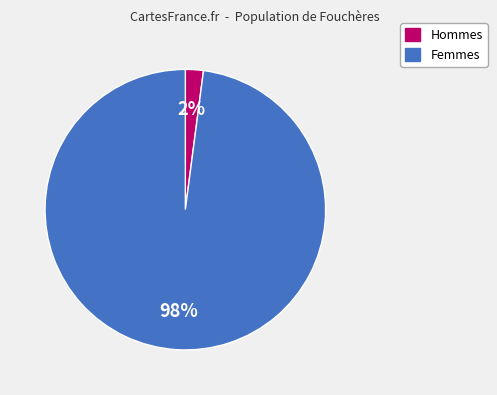

Is there a majority slice in this chart?

Yes